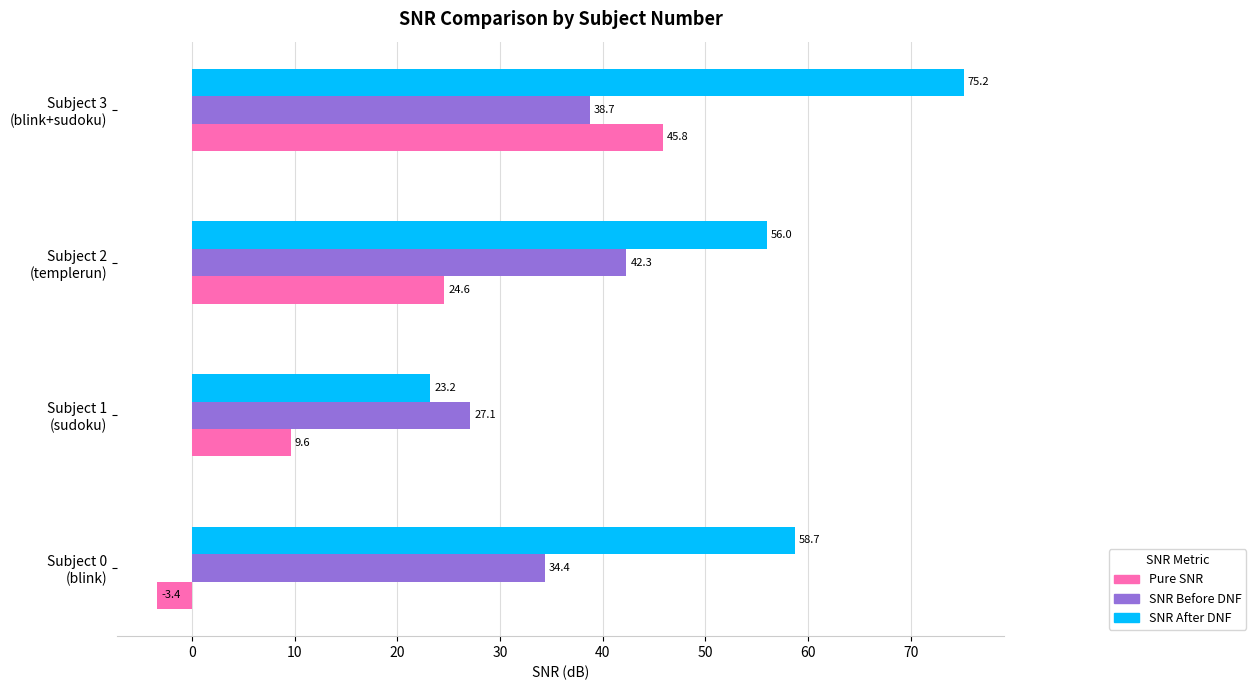

At how many categories does at least one series exceed 48?

3